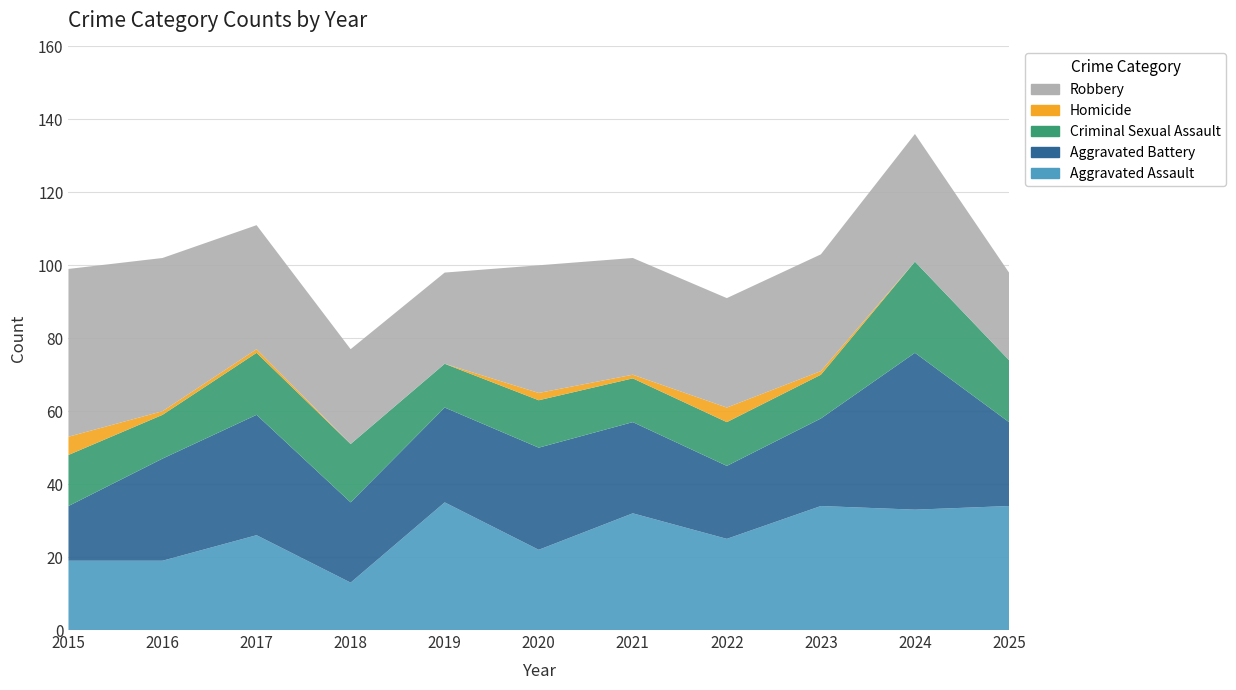

Reading left to right, list all the values displayed in this chart.

Aggravated Assault: 19	19	26	13	35	22	32	25	34	33	34
Aggravated Battery: 15	28	33	22	26	28	25	20	24	43	23
Criminal Sexual Assault: 14	12	17	16	12	13	12	12	12	25	17
Homicide: 5	1	1	0	0	2	1	4	1	0	0
Robbery: 46	42	34	26	25	35	32	30	32	35	24